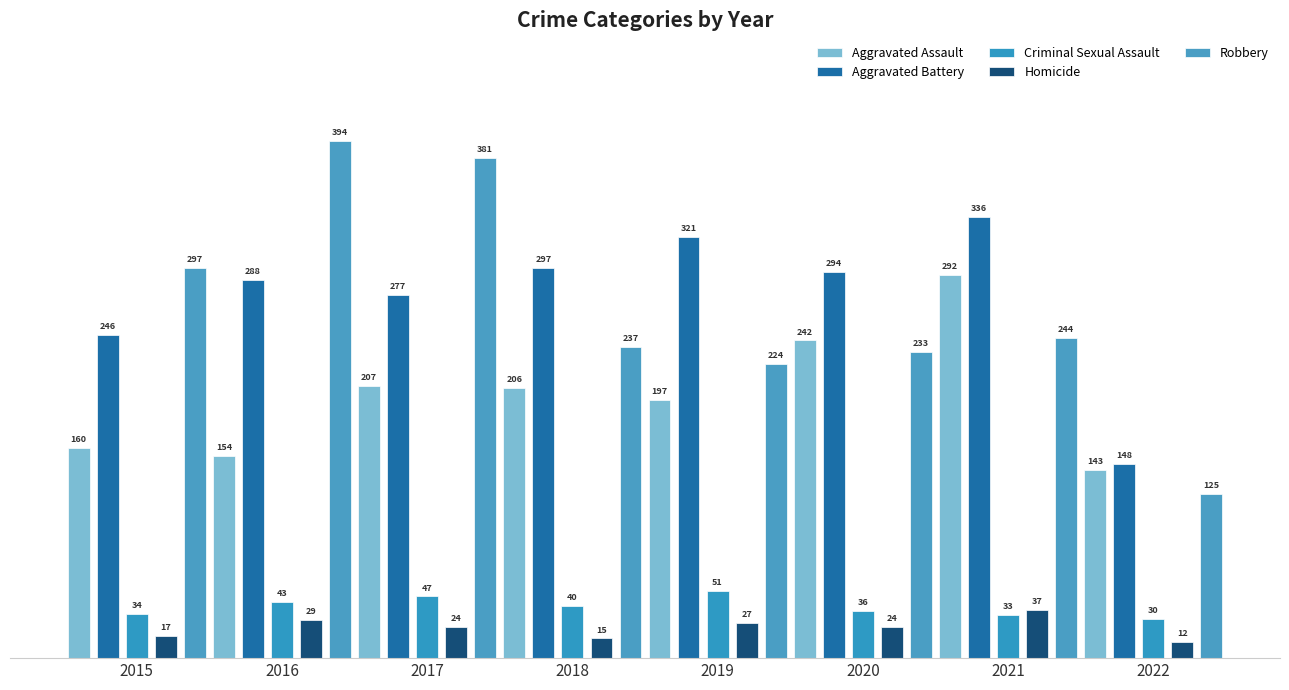

What is the average value of the Aggravated Battery series?

276